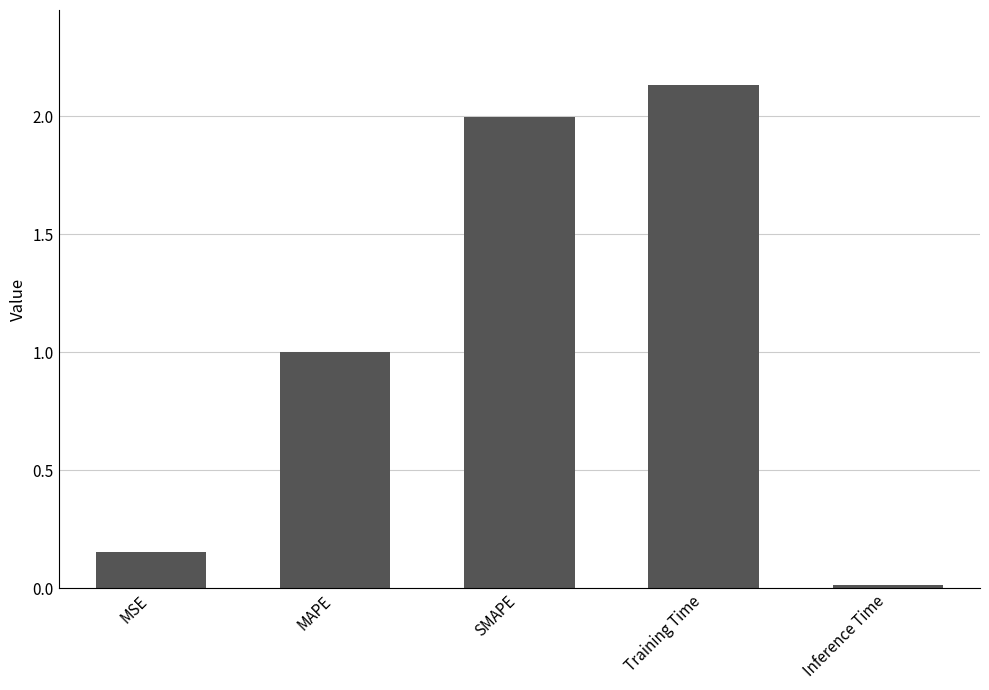

Rank the categories by value from highest to lowest.

Training Time, SMAPE, MAPE, MSE, Inference Time